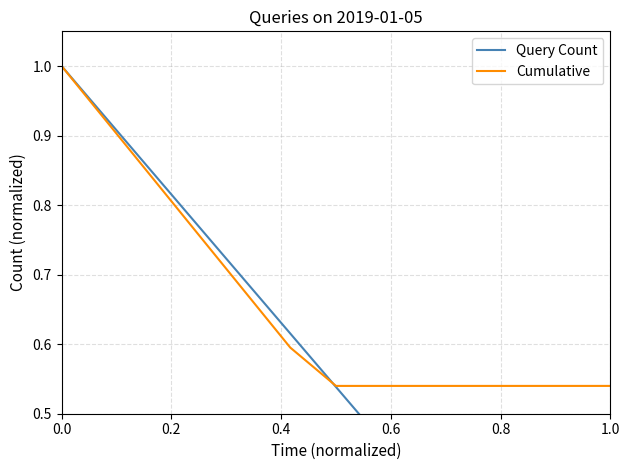

What is the highest value of the Cumulative series?

1.0